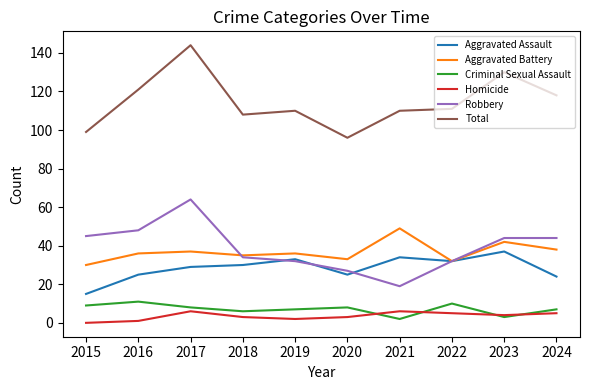

What is the lowest value of the Aggravated Battery series?

30